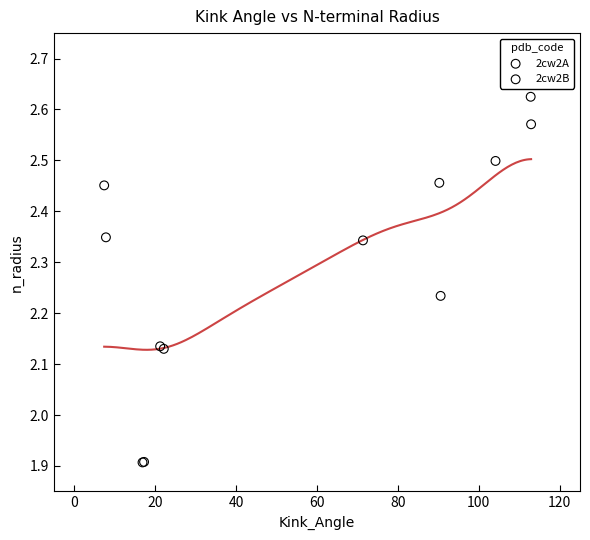

What are all the series names shown in the legend?

2cw2A, 2cw2B